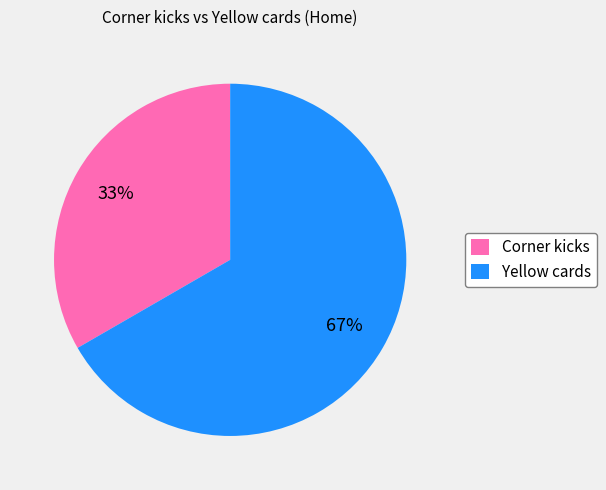

What is the largest slice in the pie chart?

Yellow cards